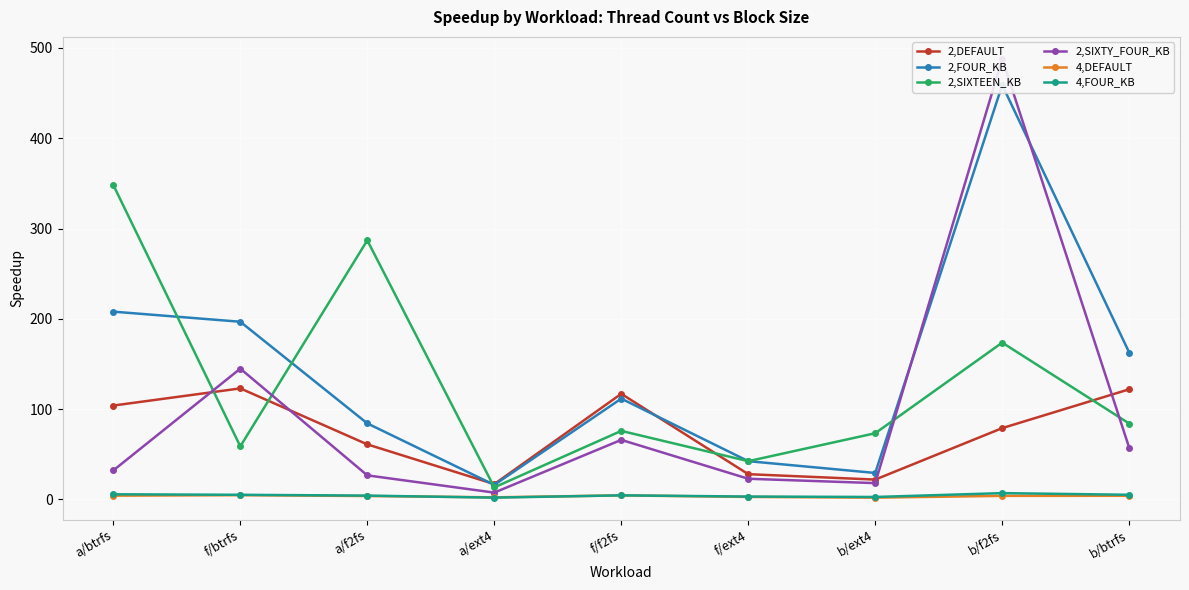

Reading left to right, what are all the values shown in this chart?

2,DEFAULT: a/btrfs=104.0	f/btrfs=123.0	a/f2fs=61.0	a/ext4=17.0	f/f2fs=117.0	f/ext4=28.0	b/ext4=22.0	b/f2fs=79.0	b/btrfs=122.0
2,FOUR_KB: a/btrfs=208.0	f/btrfs=196.8	a/f2fs=84.2	a/ext4=16.1	f/f2fs=111.7	f/ext4=42.4	b/ext4=29.3	b/f2fs=459.0	b/btrfs=162.7
2,SIXTEEN_KB: a/btrfs=348.2	f/btrfs=58.8	a/f2fs=287.0	a/ext4=13.4	f/f2fs=75.9	f/ext4=42.4	b/ext4=73.3	b/f2fs=173.7	b/btrfs=84.1
2,SIXTY_FOUR_KB: a/btrfs=32.2	f/btrfs=144.9	a/f2fs=26.7	a/ext4=7.6	f/f2fs=66.0	f/ext4=22.9	b/ext4=18.1	b/f2fs=488.0	b/btrfs=57.2
4,DEFAULT: a/btrfs=4.2	f/btrfs=4.7	a/f2fs=3.8	a/ext4=2.3	f/f2fs=4.5	f/ext4=2.8	b/ext4=2.0	b/f2fs=4.0	b/btrfs=4.1
4,FOUR_KB: a/btrfs=5.7	f/btrfs=5.2	a/f2fs=4.2	a/ext4=2.0	f/f2fs=4.5	f/ext4=3.2	b/ext4=2.8	b/f2fs=7.0	b/btrfs=5.2